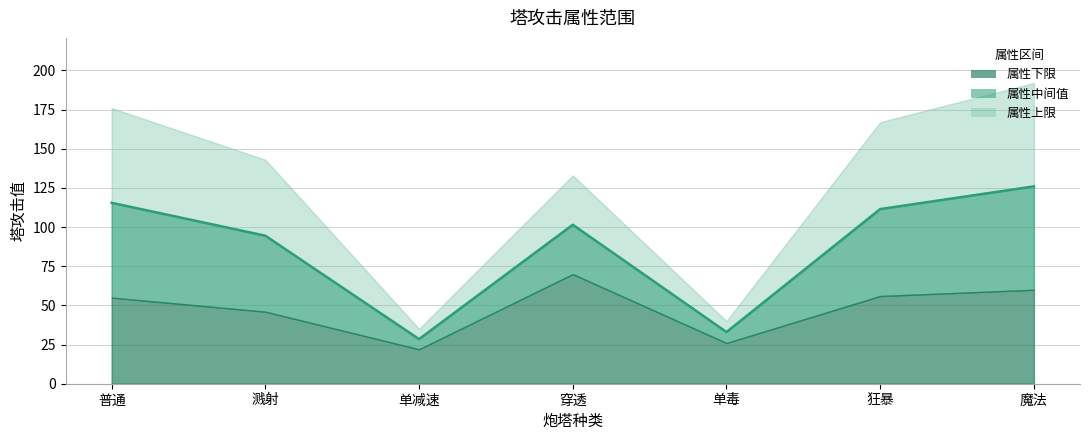

What is the maximum value for 属性上限?

192.0